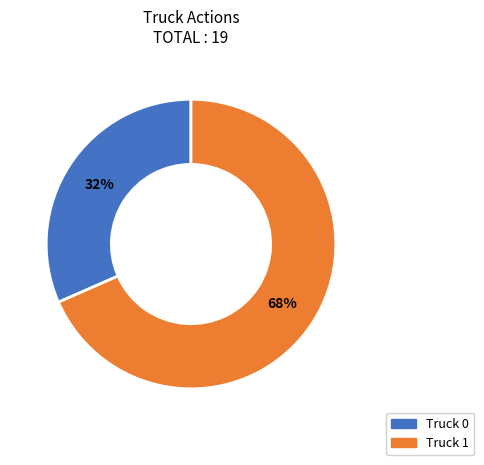

Is the sum of Truck 1 and Truck 0 greater than half?

Yes